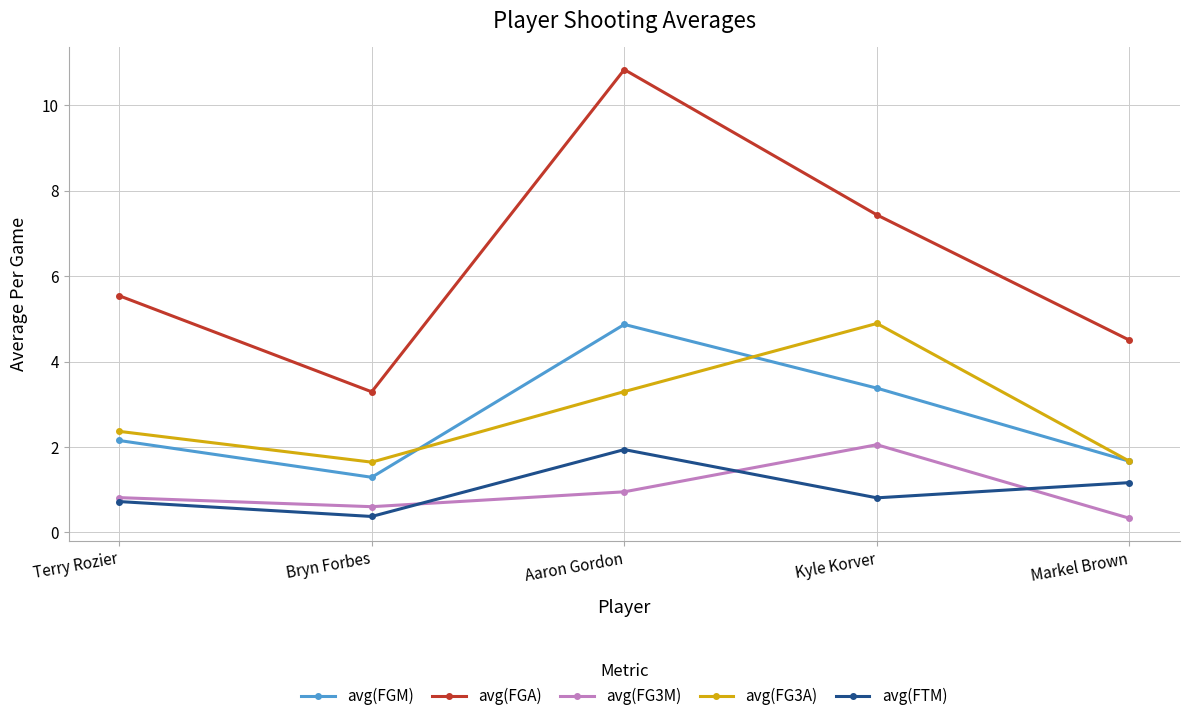

Which series has the largest total across all categories?

avg(FGA)